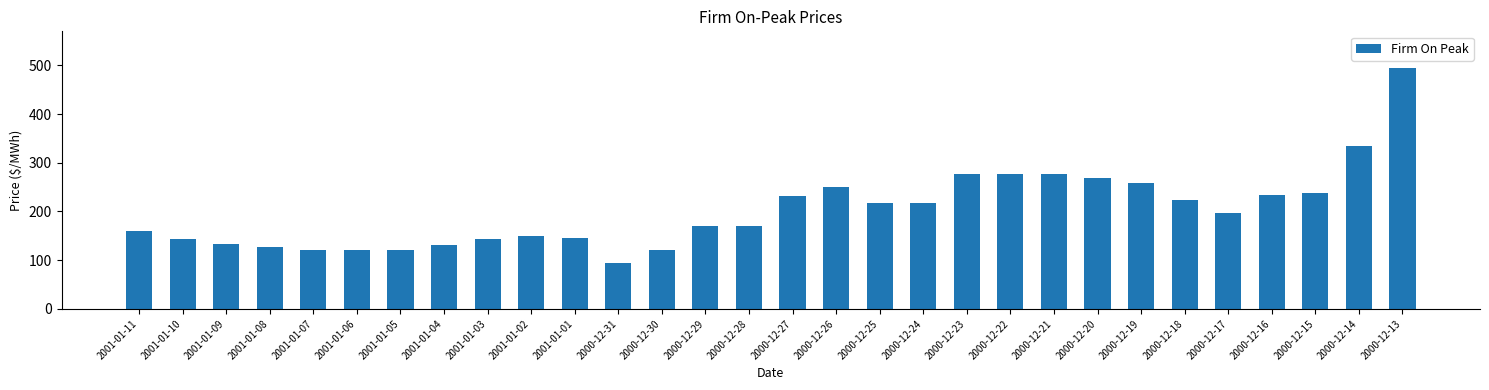

Which category has the highest value across all series?

2000-12-13